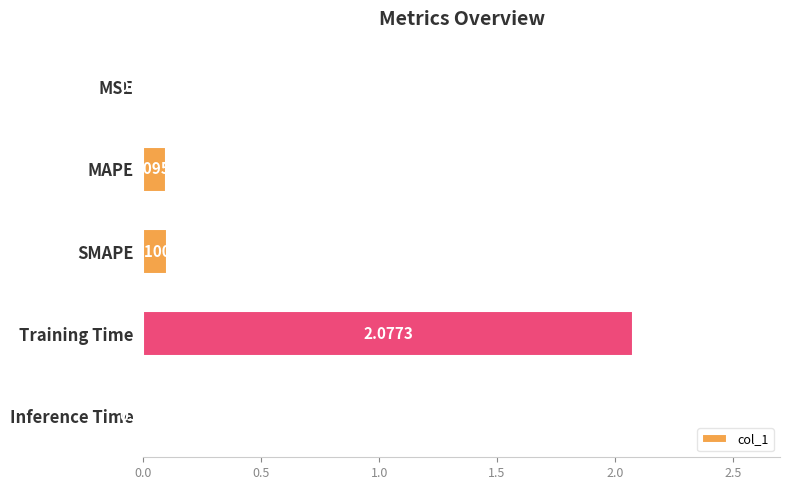

Which label corresponds to the largest value in the chart?

Training Time